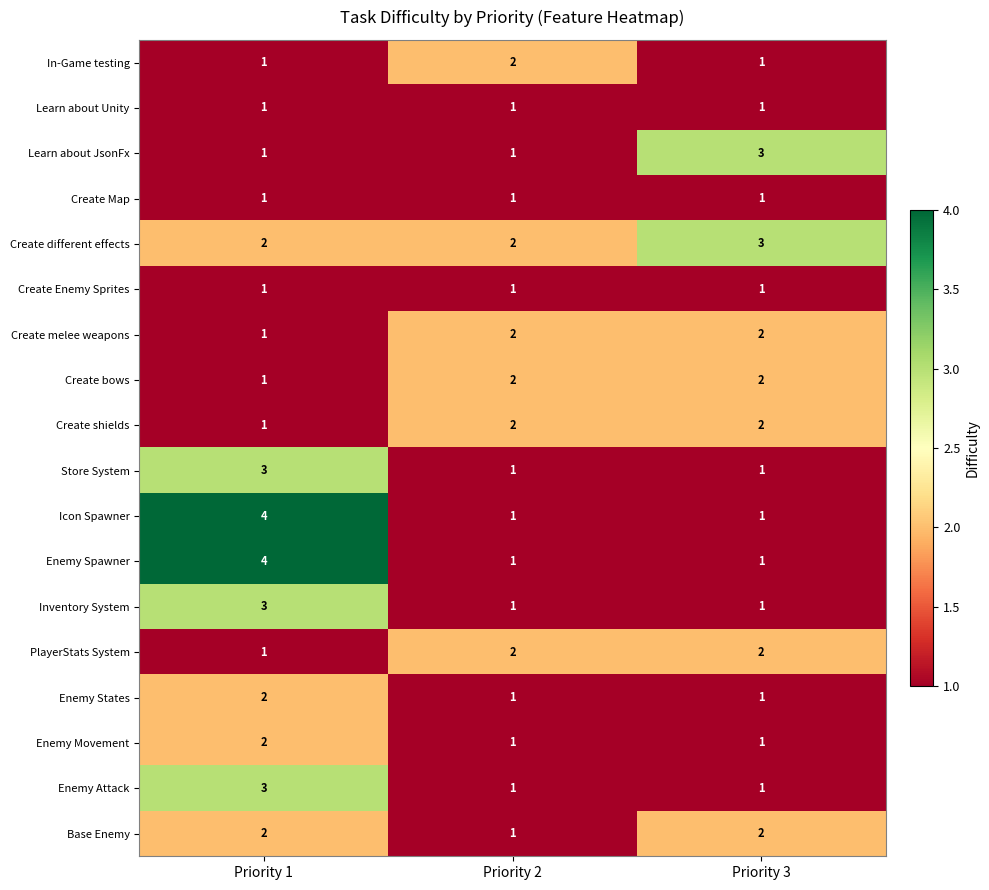

Is it true that PlayerStats System equals 1 at Priority 3?

False